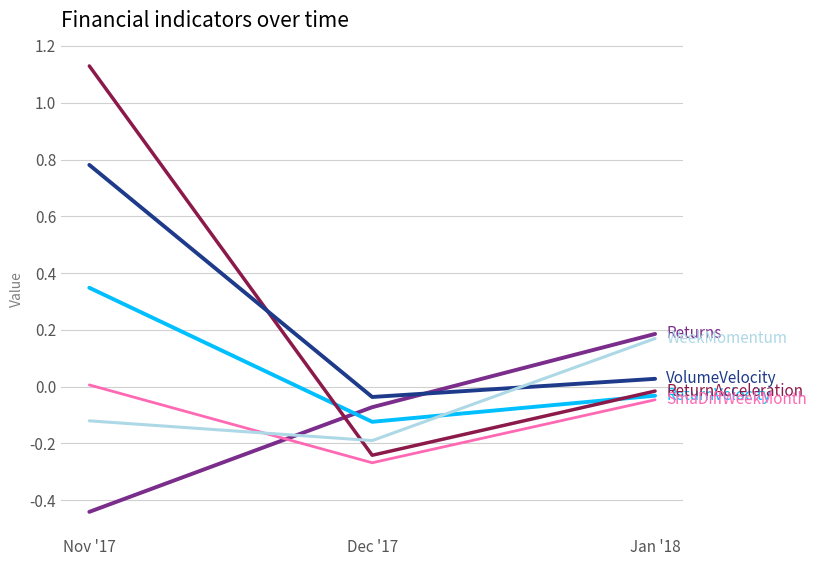

Which label corresponds to the smallest value in the chart?

Nov '17